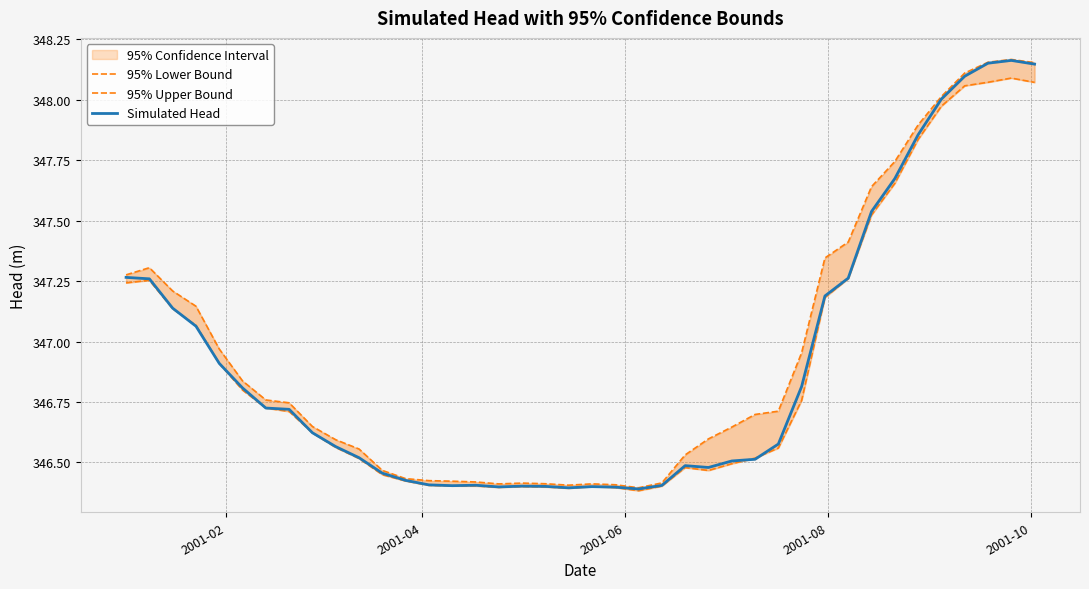

How many lines are shown in the chart?

3